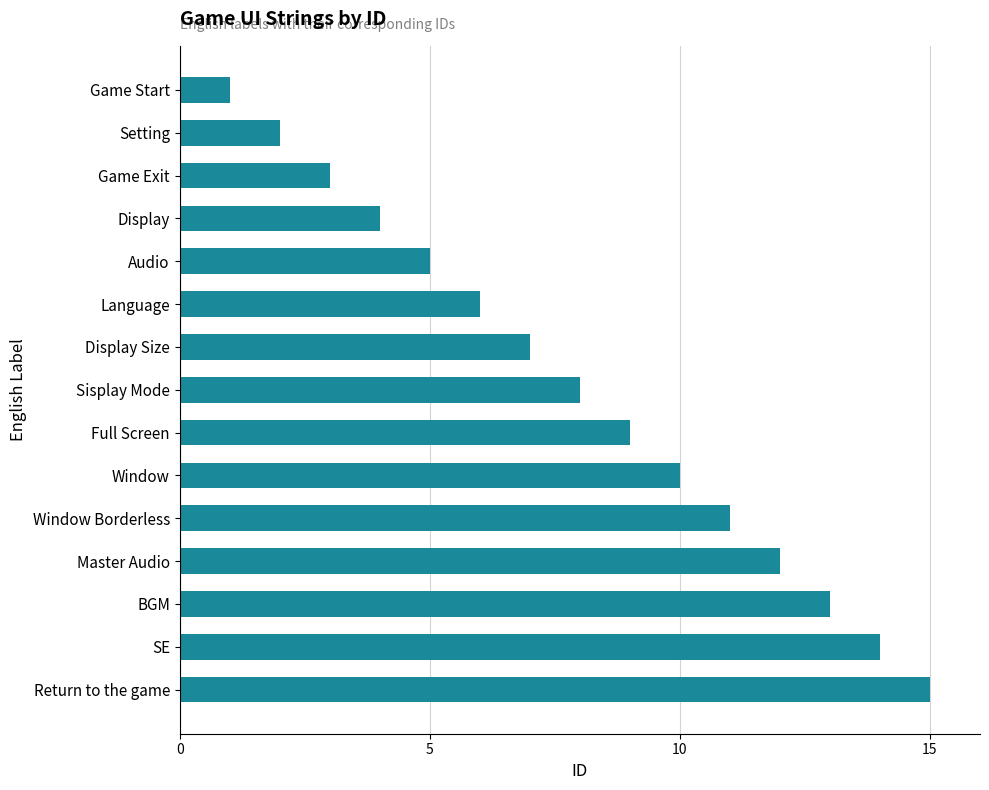

How many data points are less than 8?

7